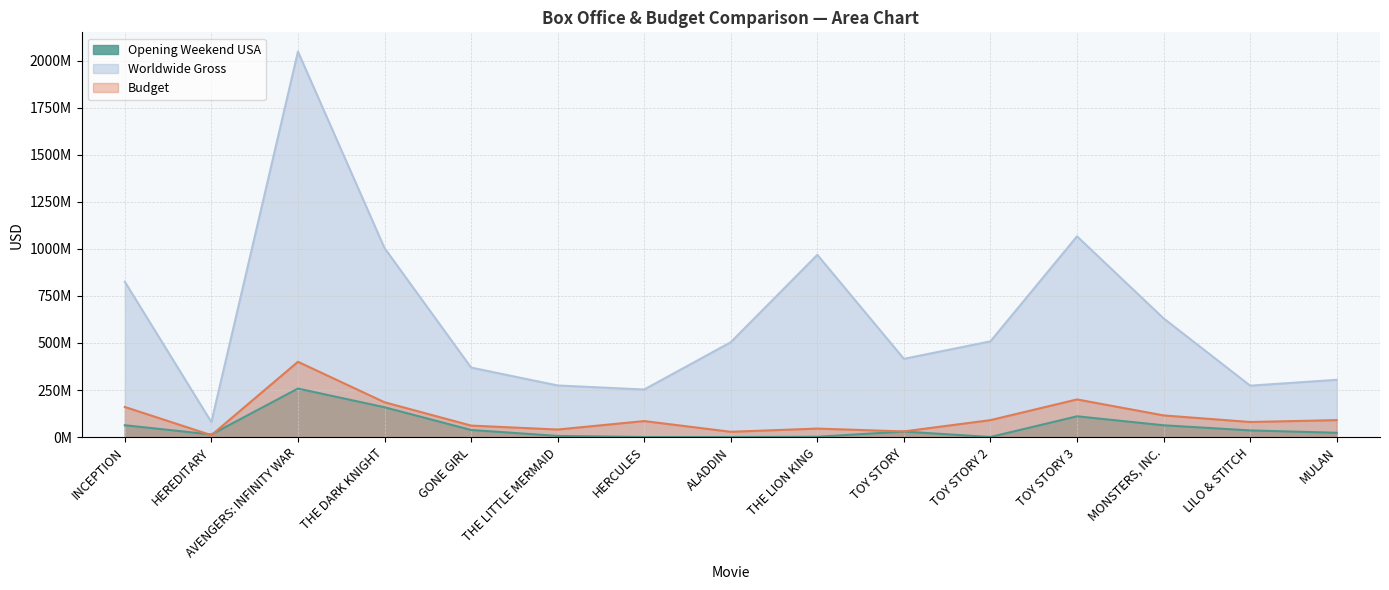

What is the difference between the highest and lowest values at MULAN?

281575111